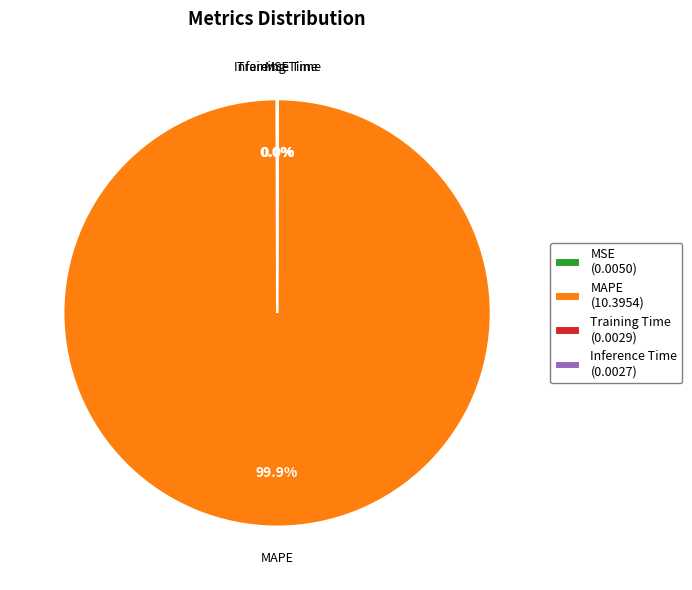

Which slice is the largest?

MAPE (10.3954)